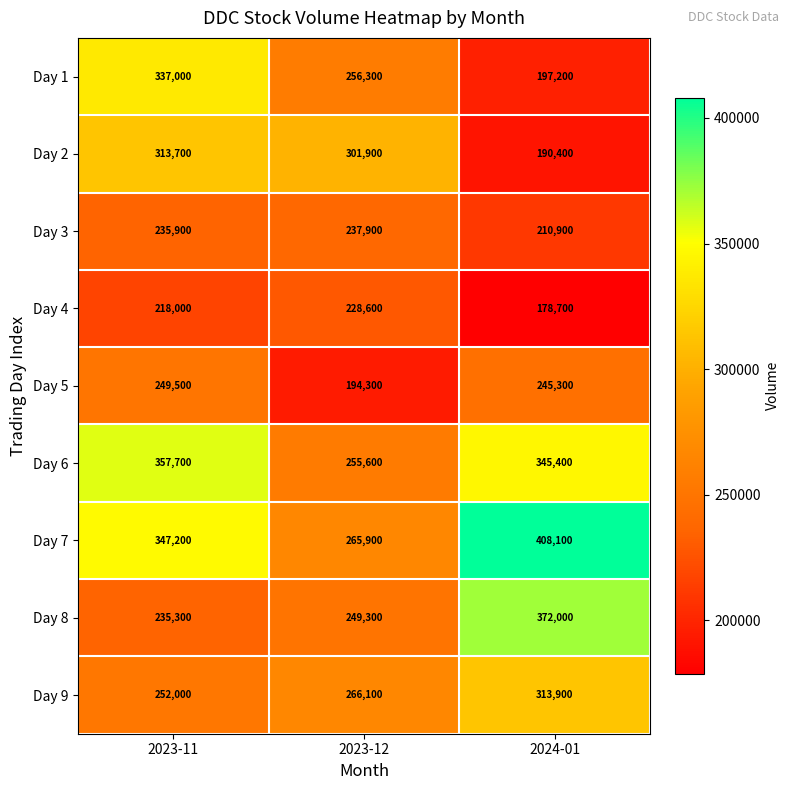

How many Day 8 values are between 235300 and 372000?

3